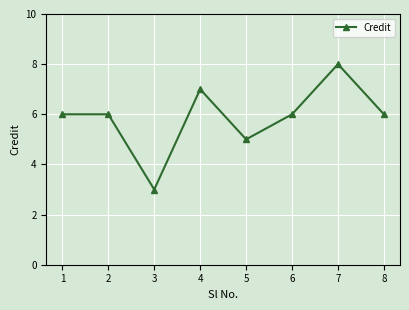

At which category does the data reach its first local valley?

3